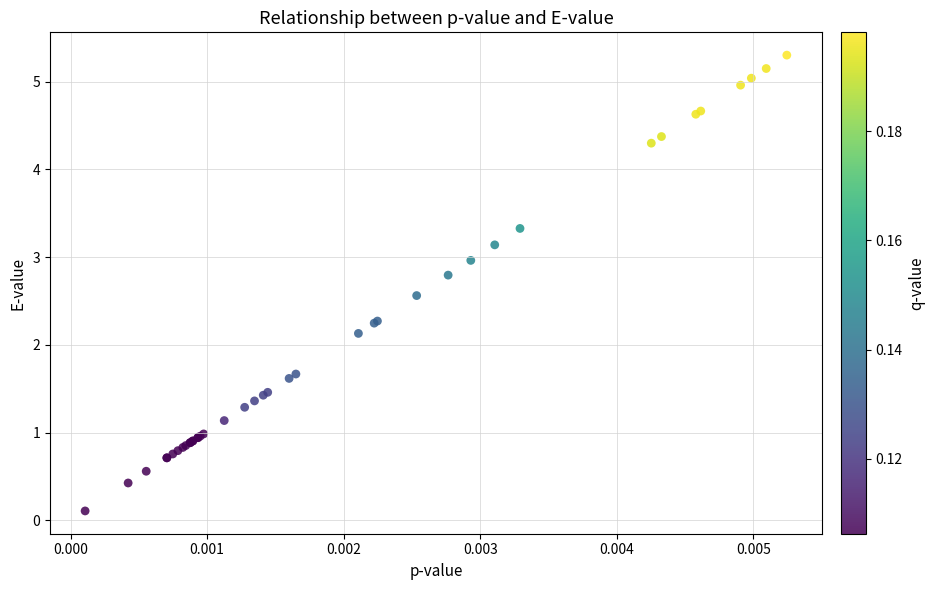

What Y value in the scatter plot is closest to 2?

2.1